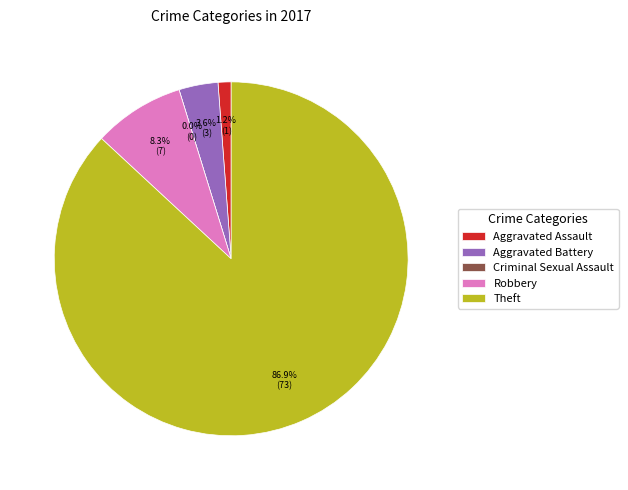

Is there a majority slice in this chart?

Yes